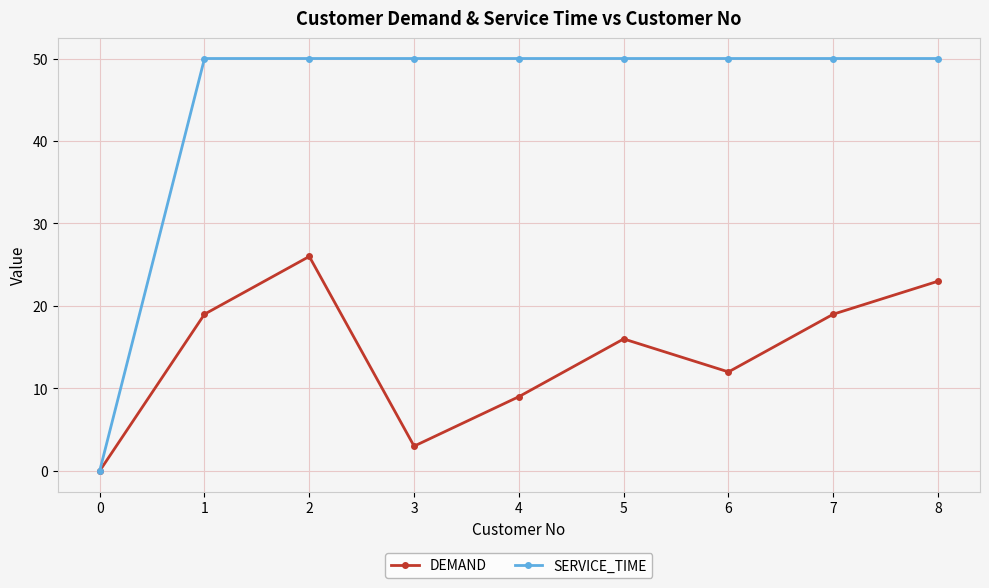

List the series in order of their peak value, highest first.

SERVICE_TIME, DEMAND